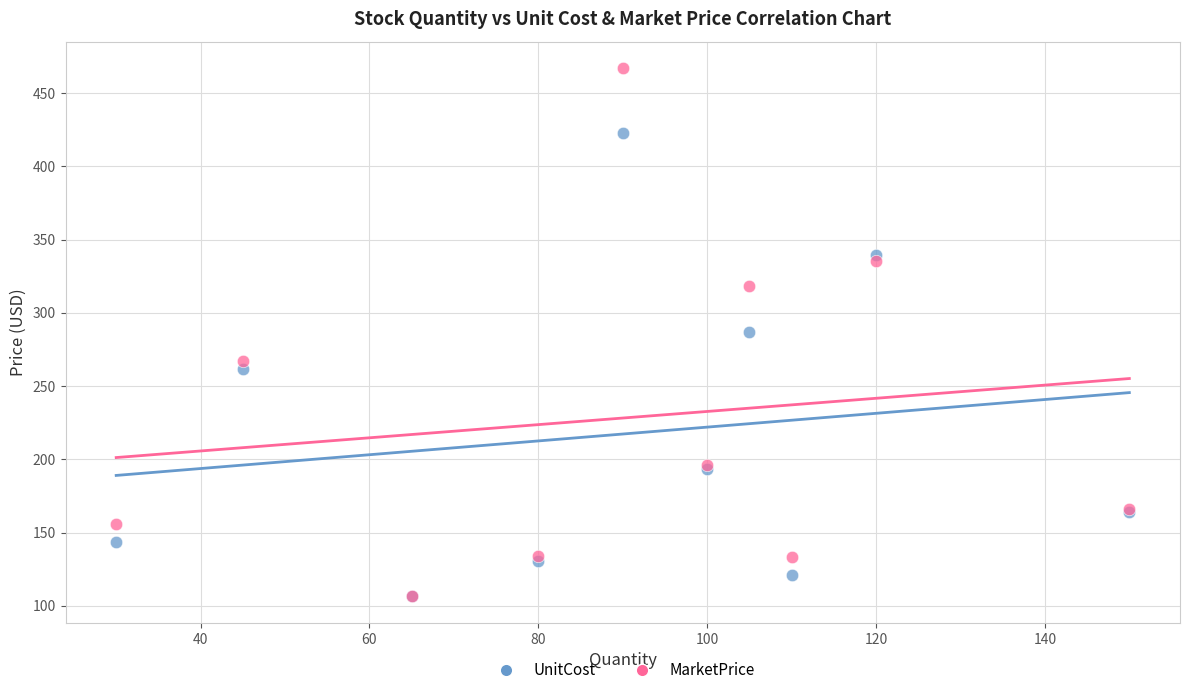

Which series has the widest spread of Y values?

MarketPrice